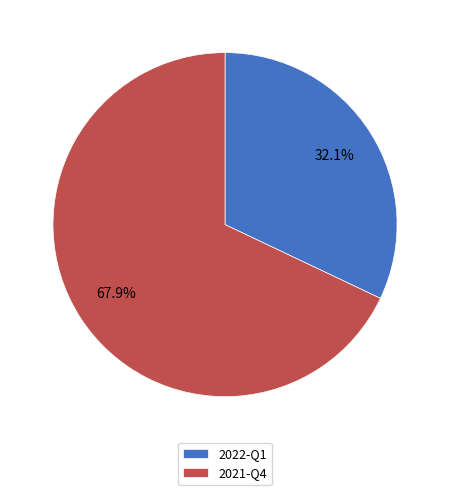

Which has a higher value, 2022-Q1 or 2021-Q4?

2021-Q4